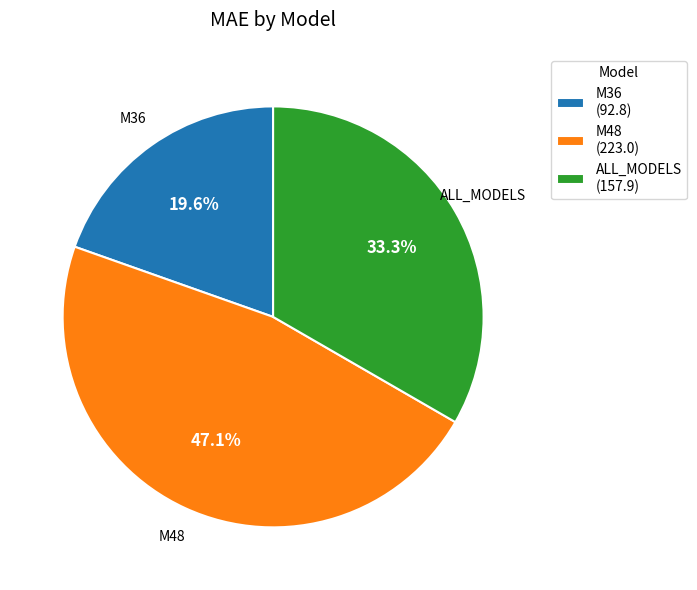

Does M36 account for over 50% of the chart?

No